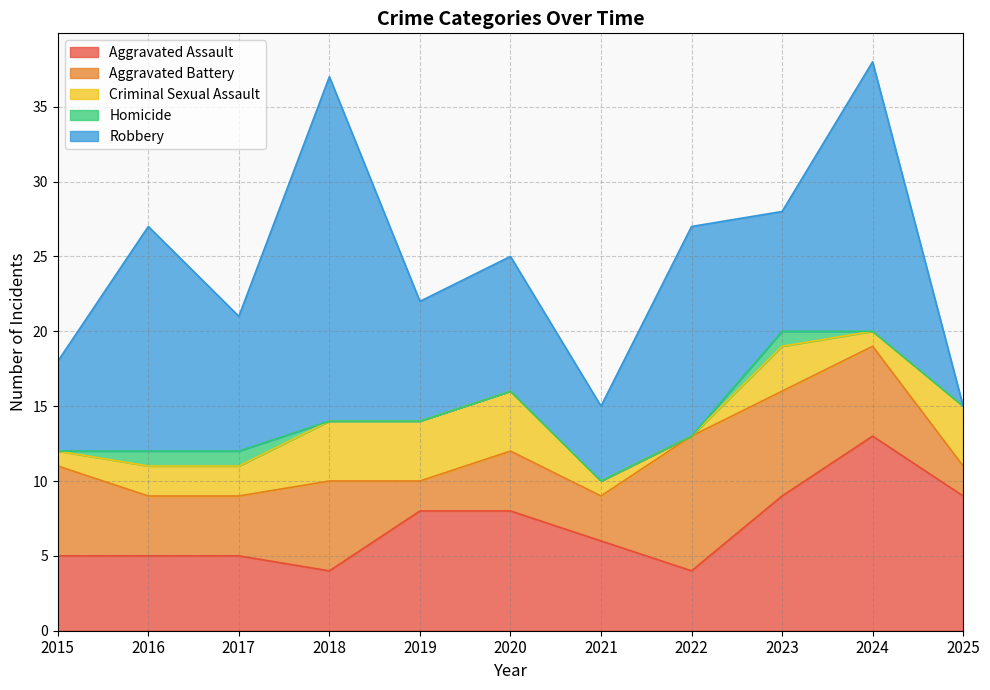

True or false: Criminal Sexual Assault and Aggravated Assault cross at least once.

False